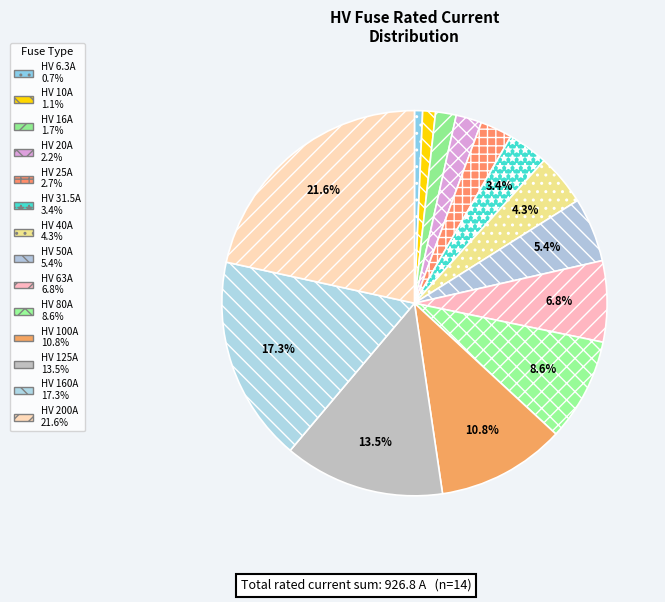

The HV 50A slice represents 5% of the pie. True or false?

True